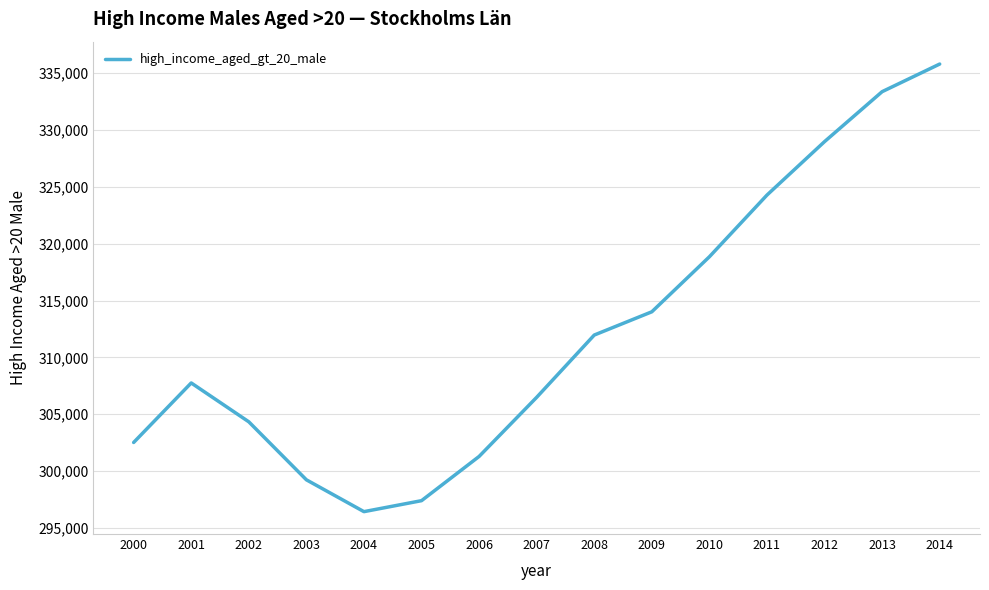

Reading left to right, what are all the values shown in this chart?

302511	307749	304329	299226	296424	297390	301282	306485	311964	314010	318853	324282	328985	333380	335811